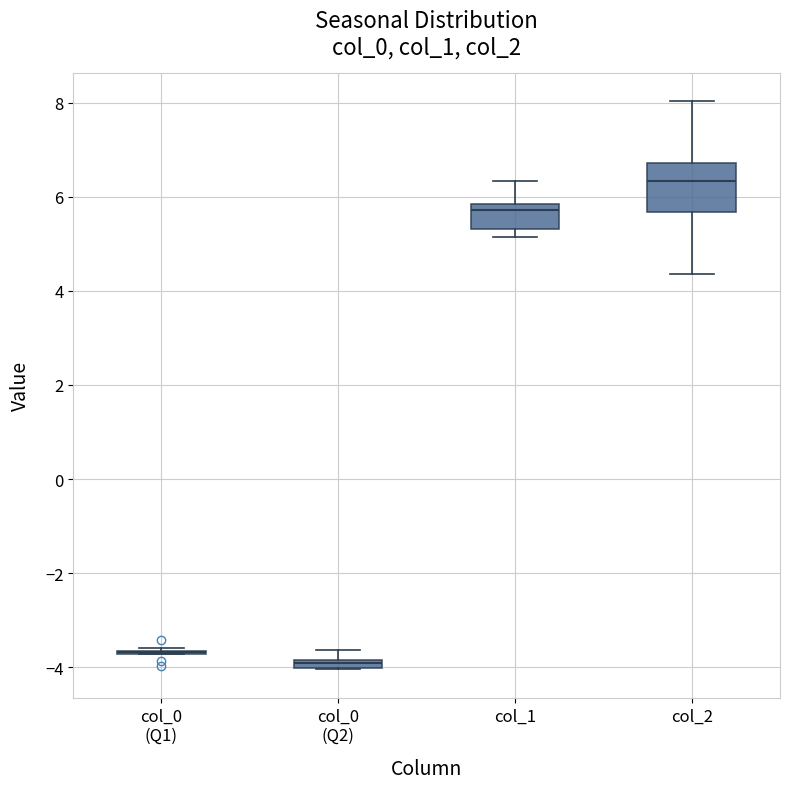

Where is the upper edge of the box for col_1 on the y-axis? The values are not printed on the chart, so give them approximately, as read against the axis.

5.8